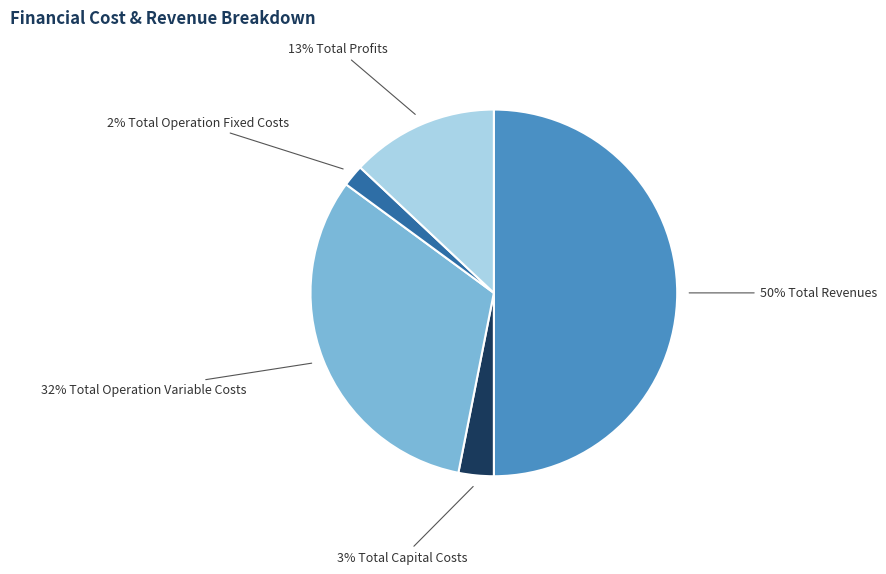

To the nearest percent, what is the difference between the largest and smallest slice percentages?

48%